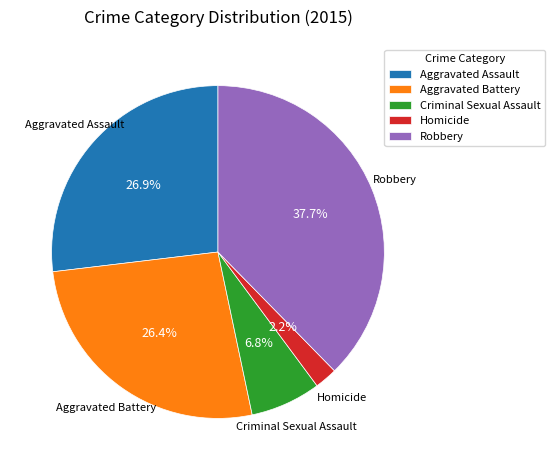

What is the ratio of the value at Aggravated Battery to the value at Aggravated Assault?

1.0